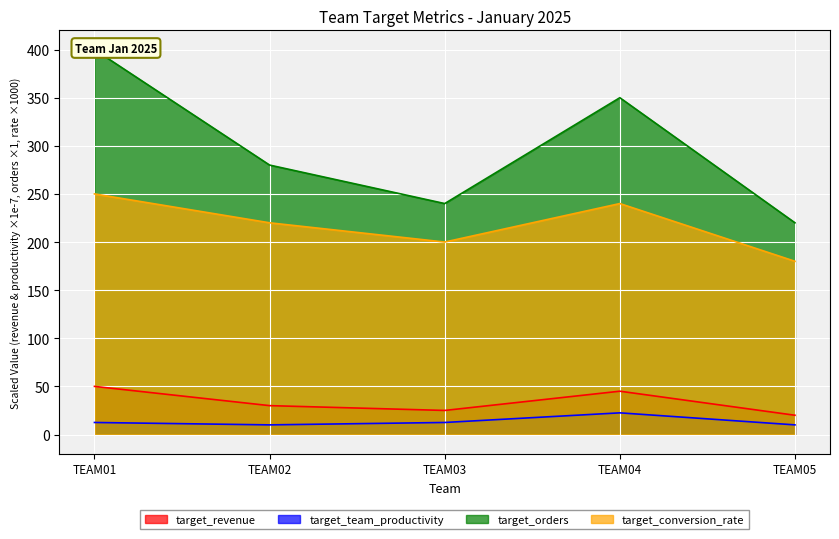

True or false: target_team_productivity and target_conversion_rate cross at least once.

False